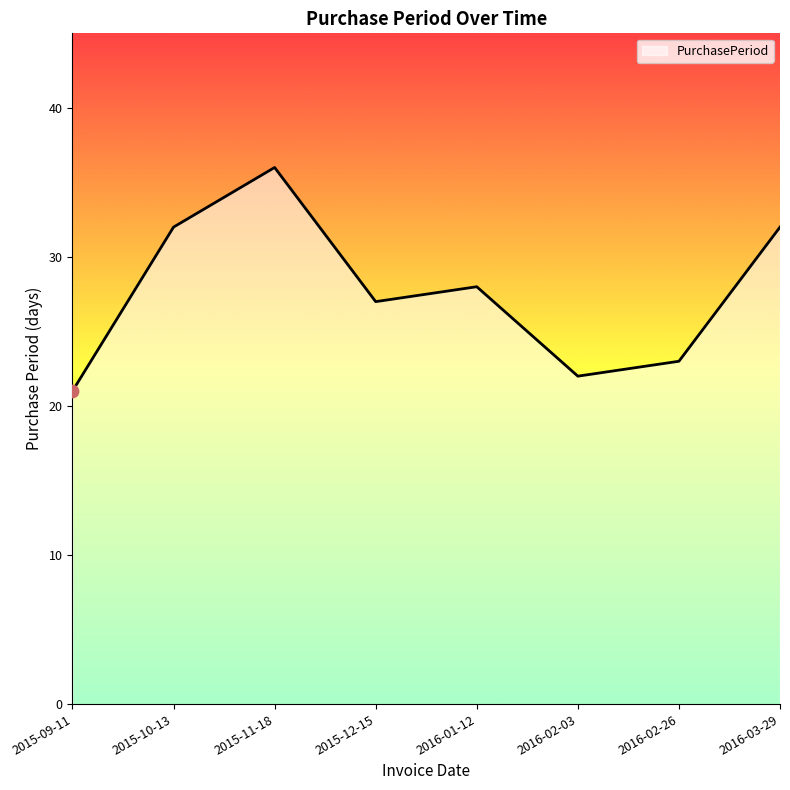

Which has a higher value, 2016-03-29 or 2015-12-15?

2016-03-29